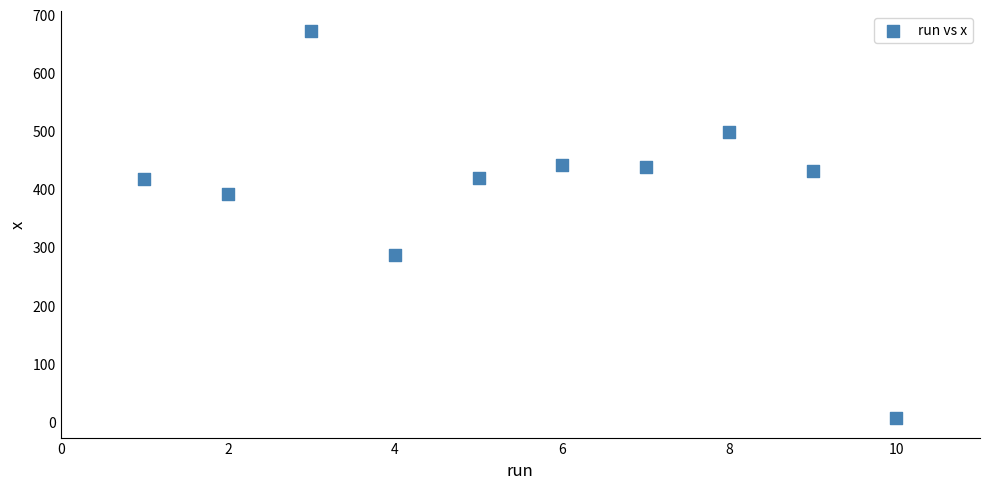

What is the range of Y values (max minus min)?

667